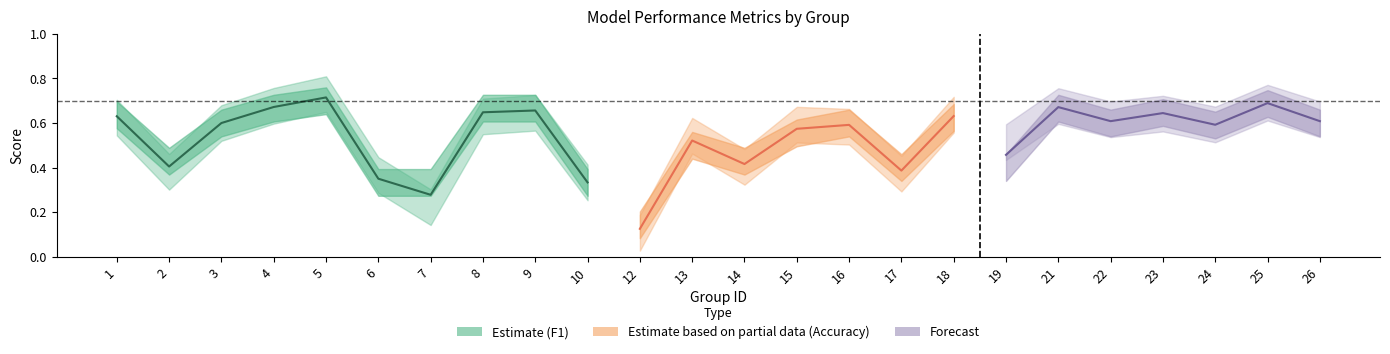

At which label does f1 reach its peak?

5